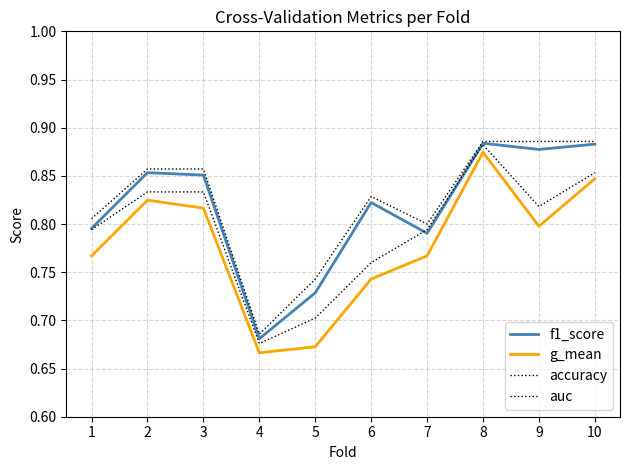

What is the sum of the g_mean values at 3 and 1?

1.6